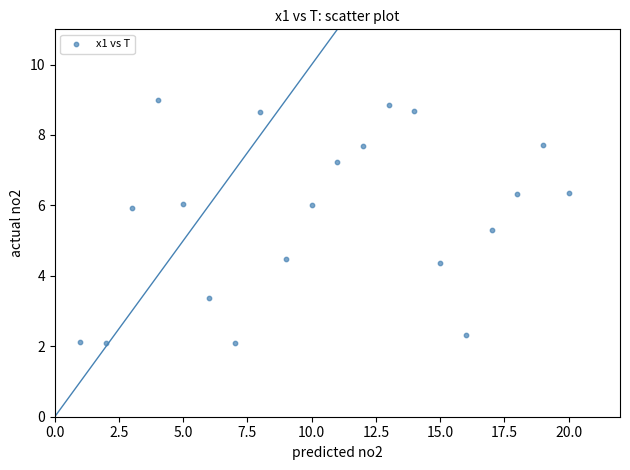

What is the range of Y values (max minus min)?

6.9